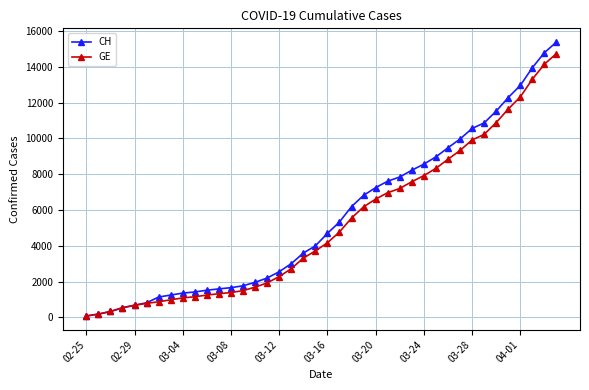

What are all the series names shown in the legend?

CH, GE